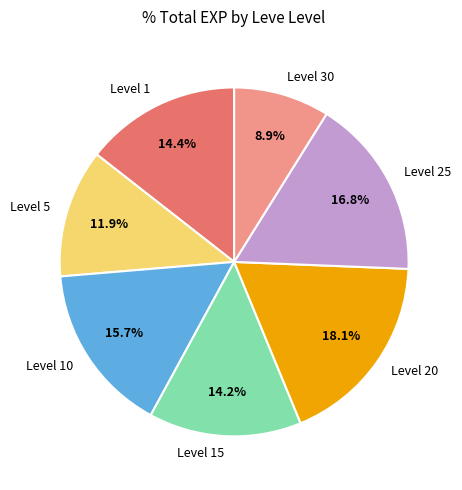

Is the sum of Level 1 and Level 15 greater than half?

No